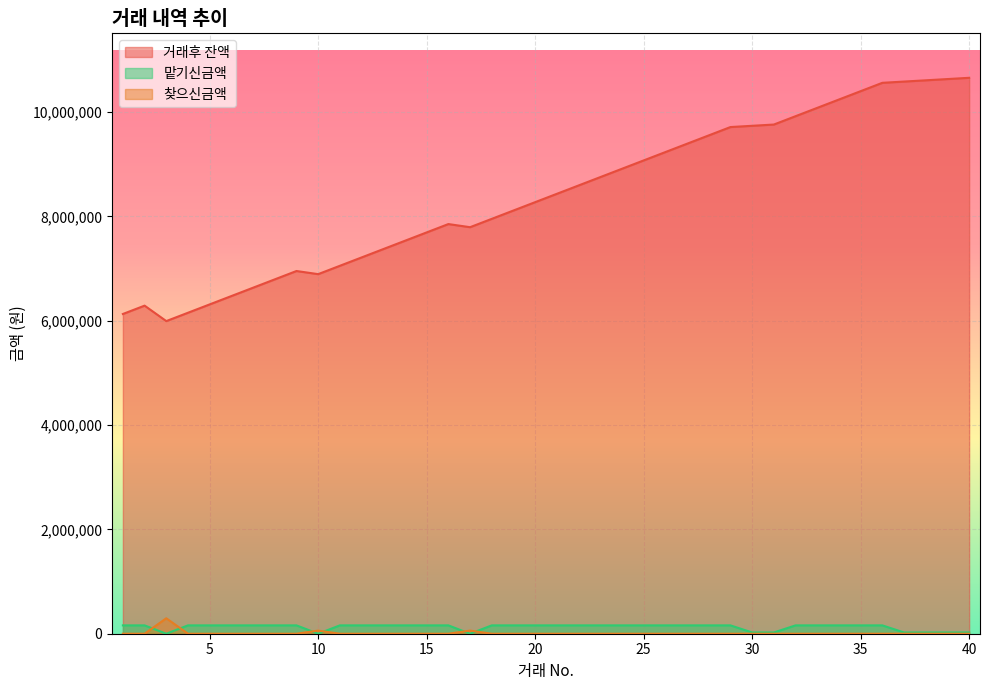

At how many categories does at least one series exceed 1128400?

40